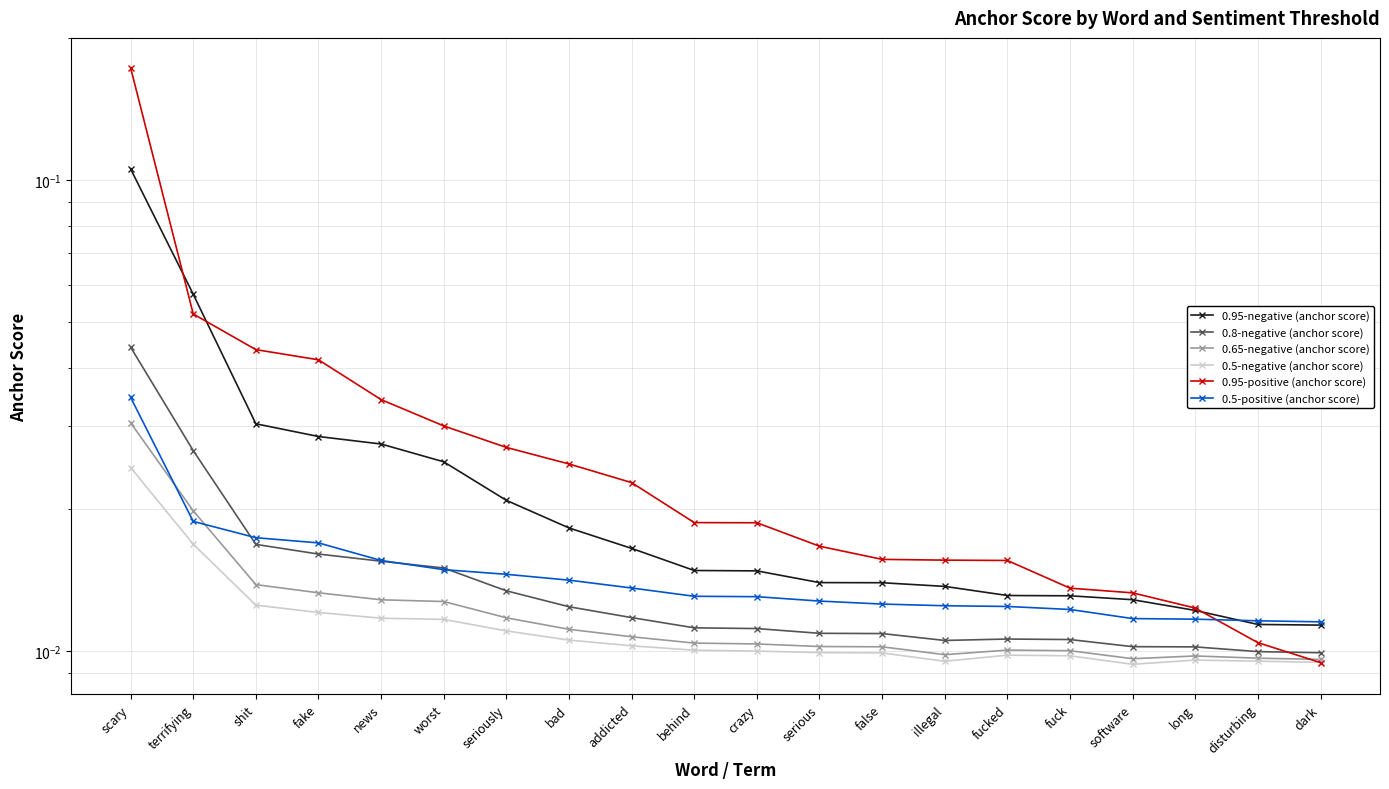

Rank the categories by 0.65-negative (anchor score) value from lowest to highest.

dark, software, disturbing, long, illegal, fuck, fucked, false, serious, crazy, behind, addicted, bad, seriously, worst, news, fake, shit, terrifying, scary